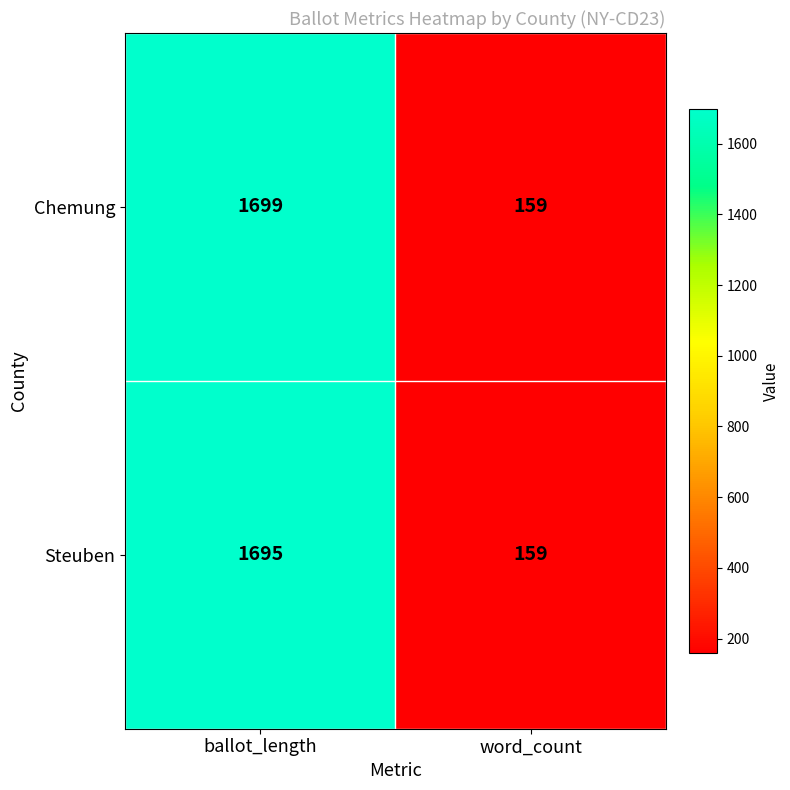

Between ballot_length and word_count, which series saw the biggest shift?

Chemung